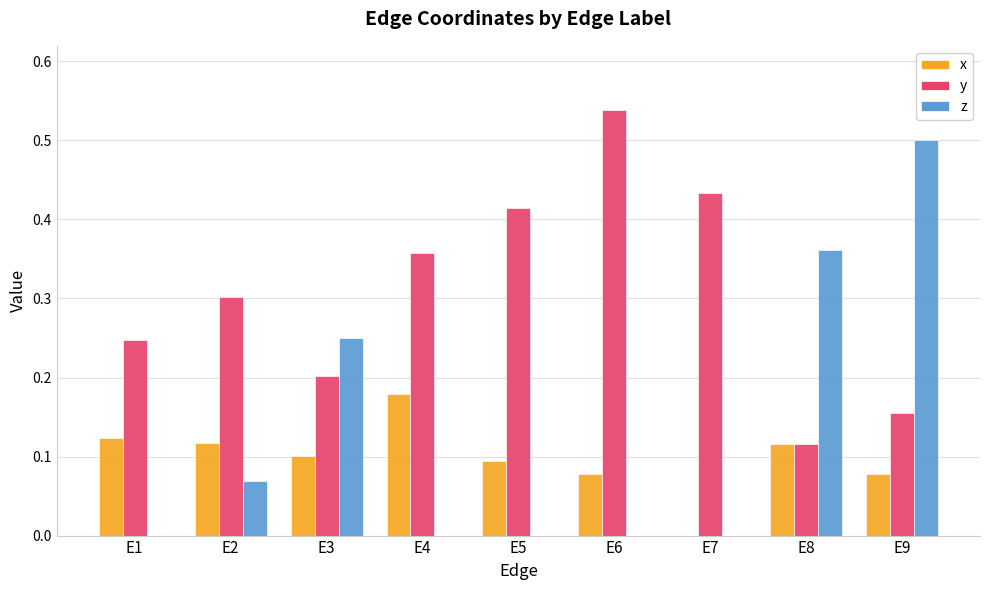

Are the bars grouped side by side (vs. stacked)?

Yes